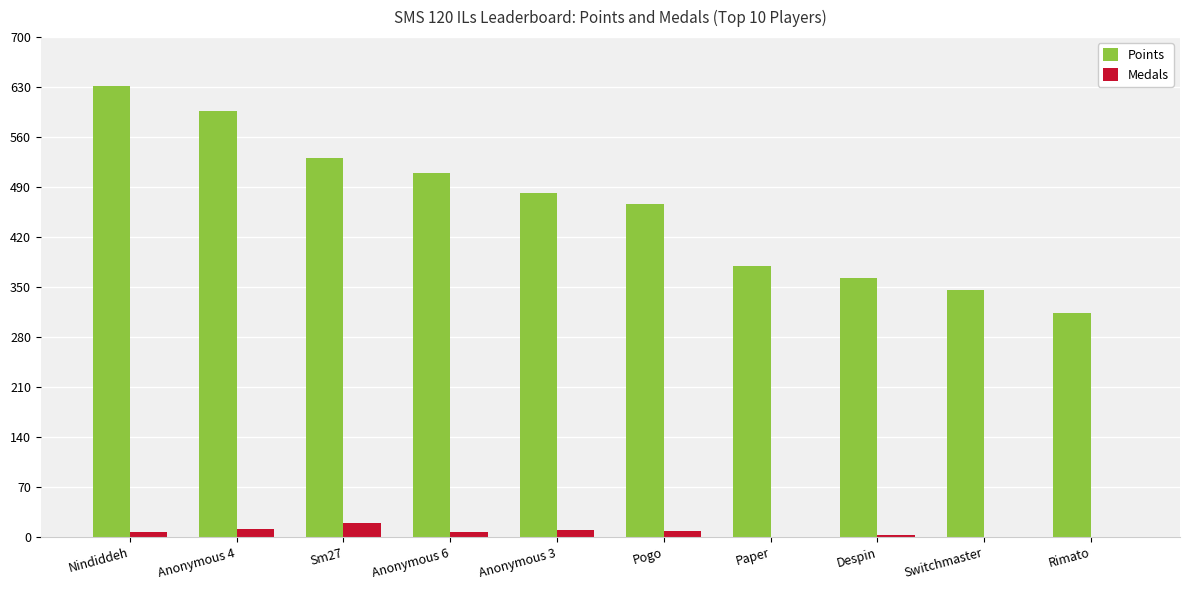

Is the value of Points at Switchmaster greater than the value of Medals at Anonymous 6?

Yes